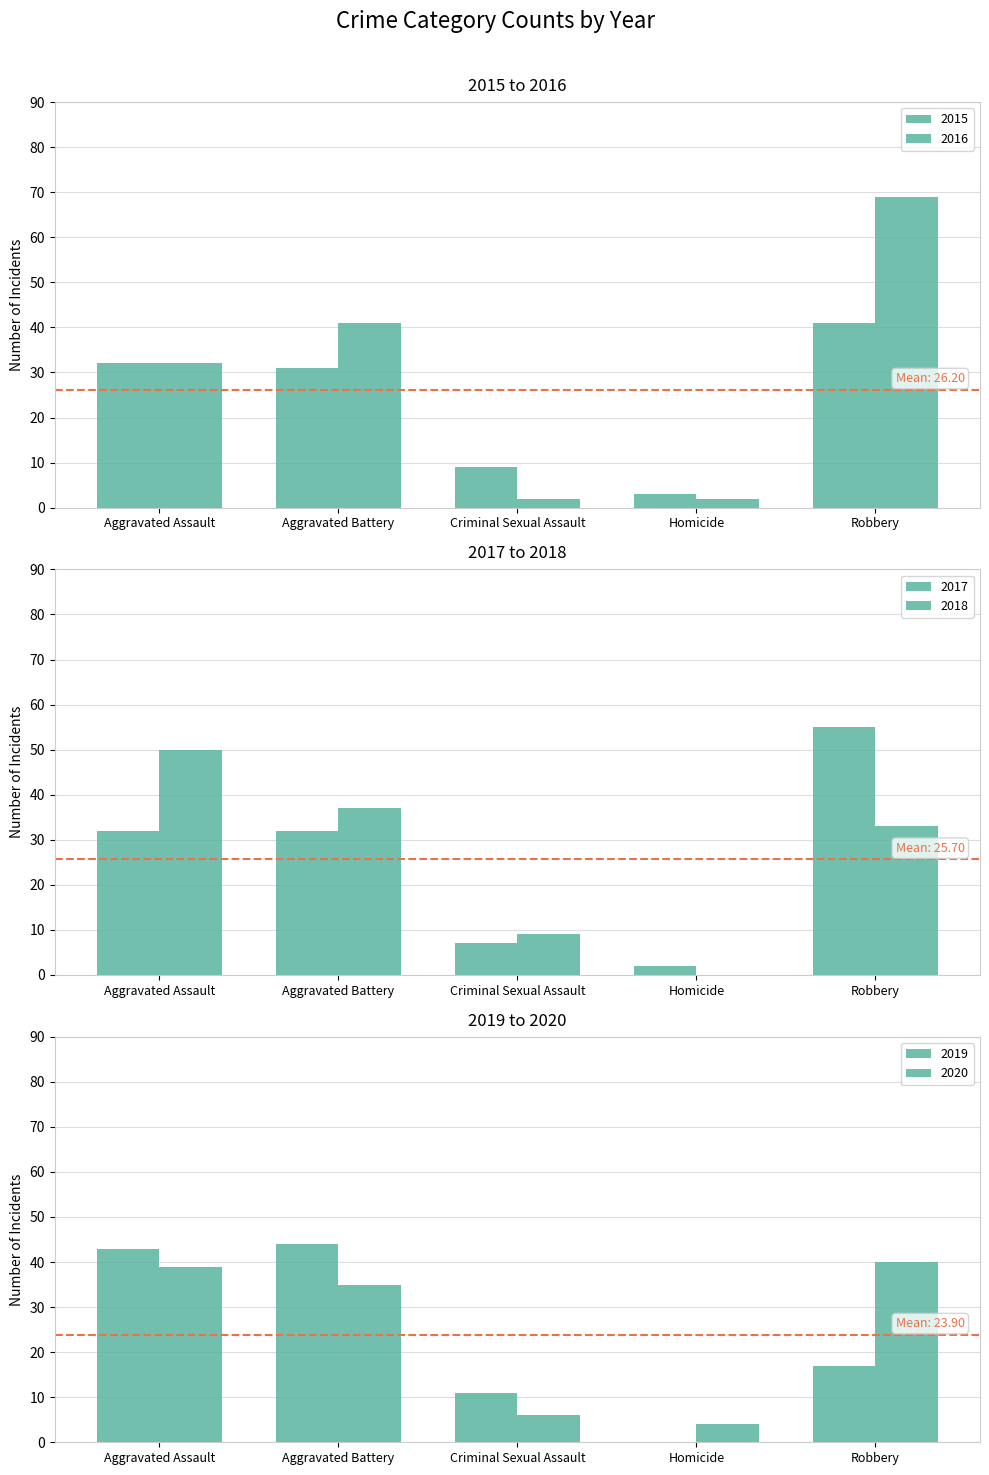

Is the value of 2016 at Homicide greater than the value of 2019 at Homicide?

Yes